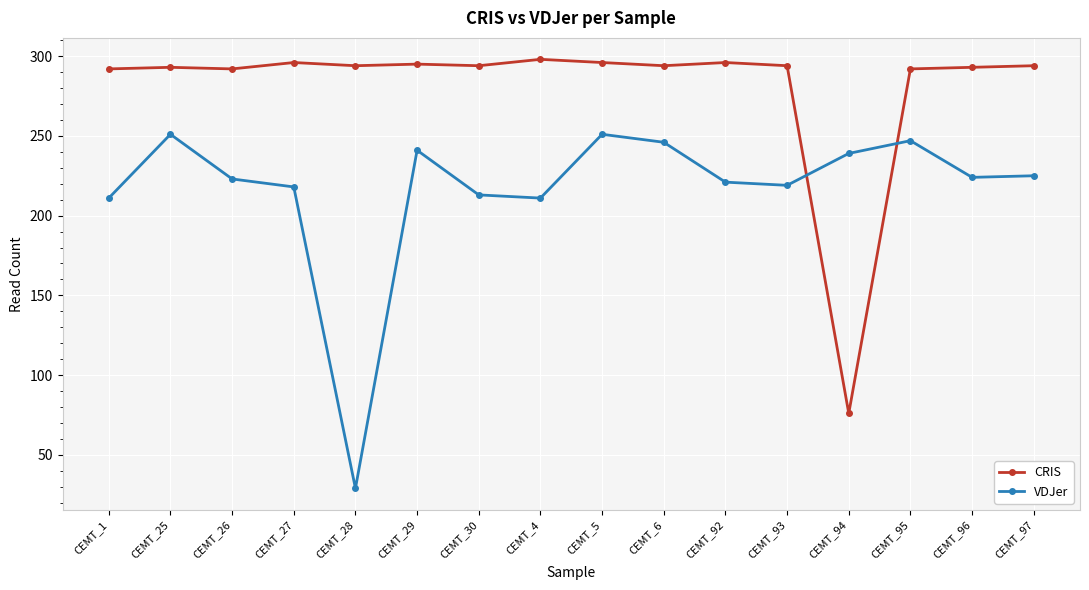

Which series has the largest total across all categories?

CRIS